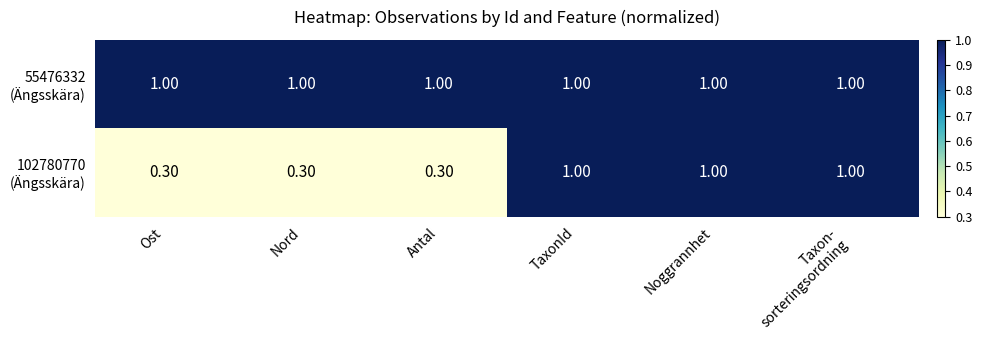

What is the difference between the highest and lowest values at Antal?

0.7